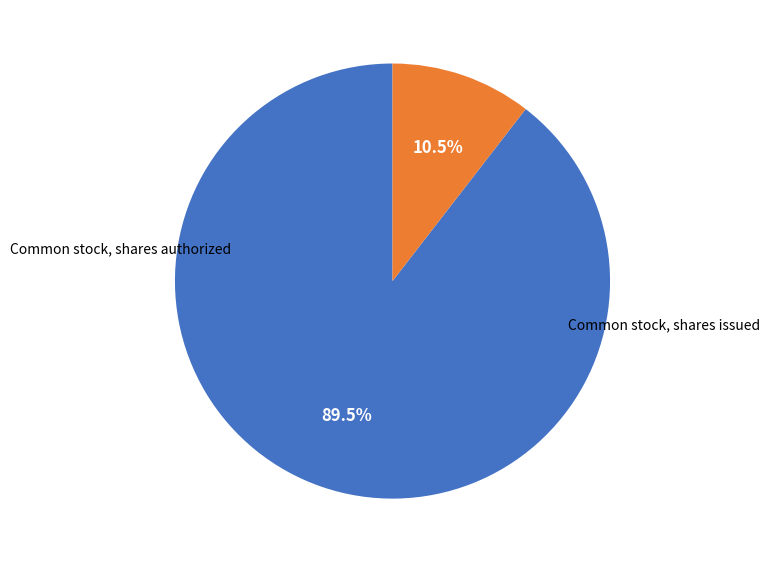

Which slice represents more than half of the pie?

Common stock, shares authorized